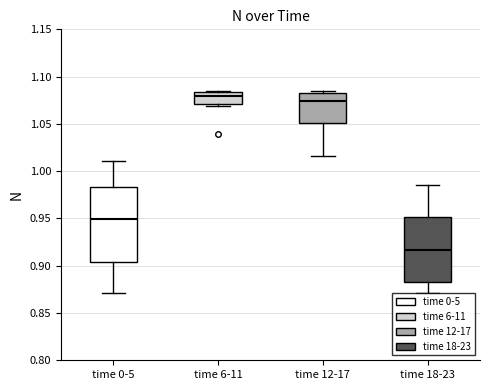

Reading left to right, read every box against the y-axis: the position of its median line, the range the box covers, and the ends of its whiskers. The values are not printed on the chart, so give them approximately, as read against the axis.

time 0-5: median 0.950, box 0.905 to 0.985, whiskers 0.870 to 1.010
time 6-11: median 1.080, box 1.070 to 1.085, whiskers 1.070 (just below the box's lower edge) to 1.085
time 12-17: median 1.075, box 1.050 to 1.080, whiskers 1.015 to 1.085
time 18-23: median 0.915, box 0.885 to 0.950, whiskers 0.870 to 0.985